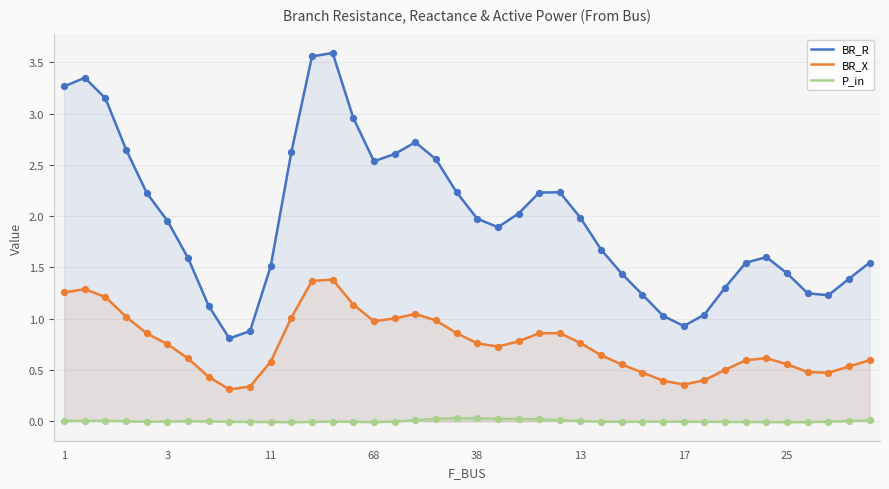

Which series has the largest total across all categories?

BR_R